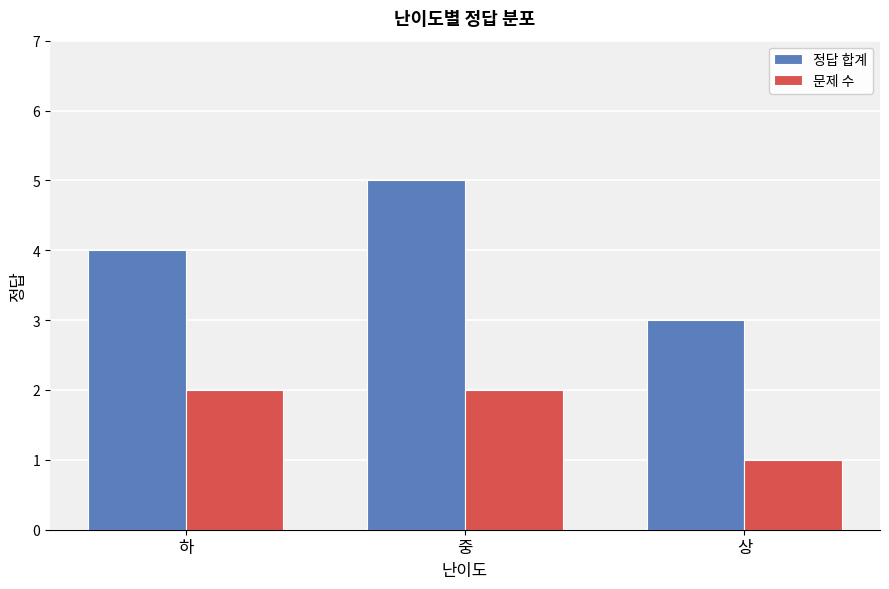

How many groups of bars are there?

3